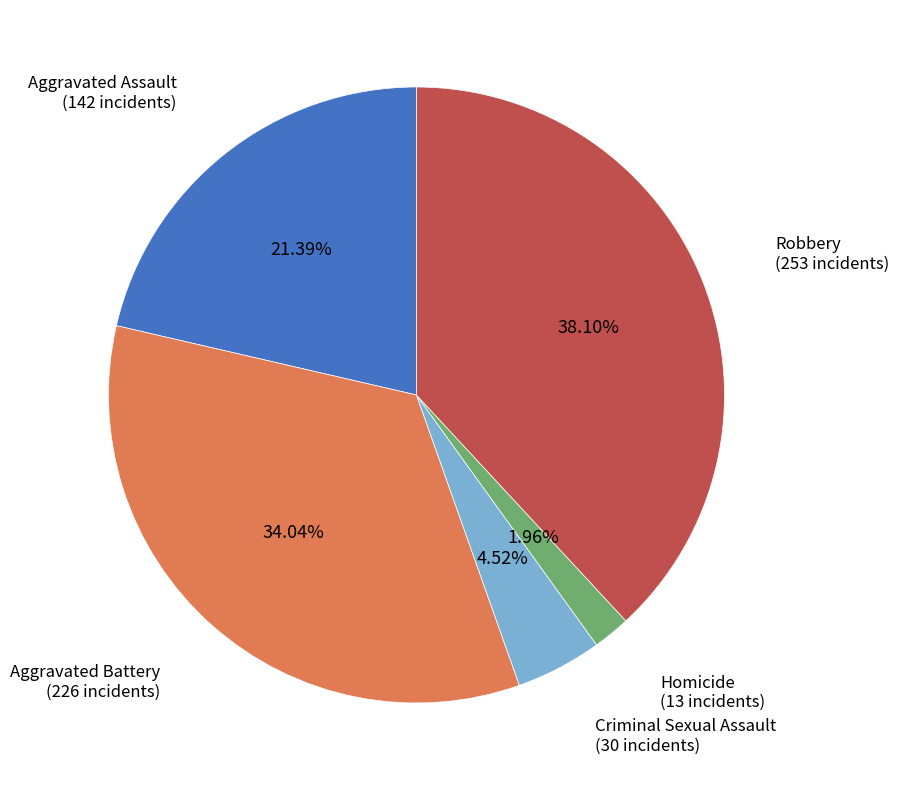

How many segments does this pie chart have?

5